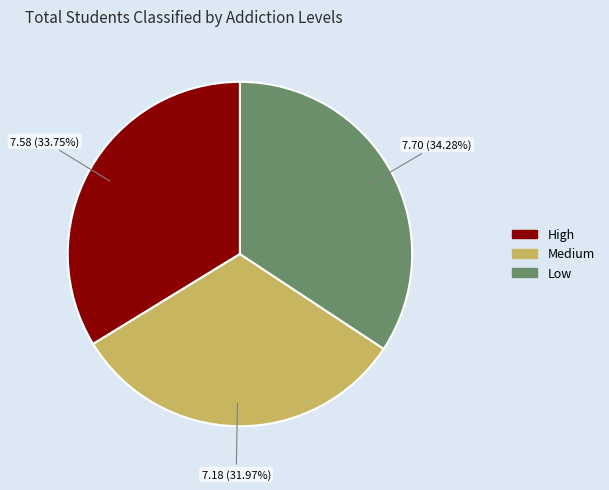

Rank the categories by value from highest to lowest.

Low, High, Medium